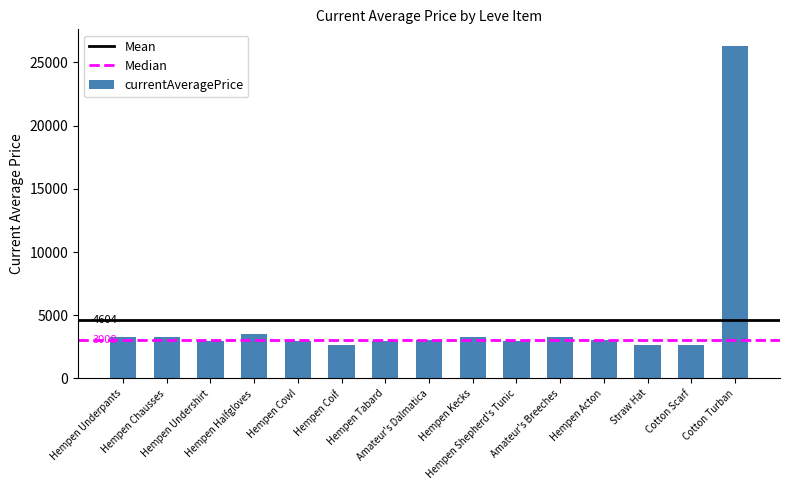

True or false: the data shows 3309 at Hempen Chausses.

True